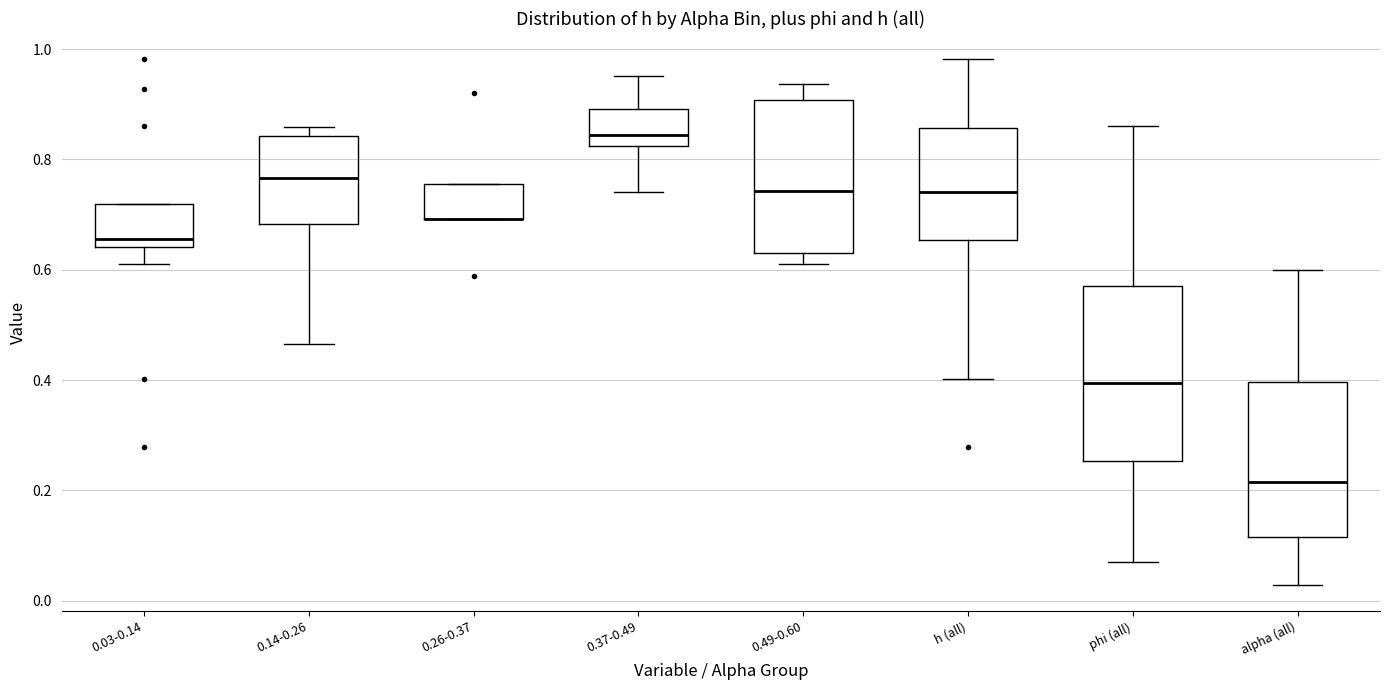

Where does the lower whisker of the box for 0.14-0.26 end on the y-axis? The values are not printed on the chart, so give them approximately, as read against the axis.

0.46